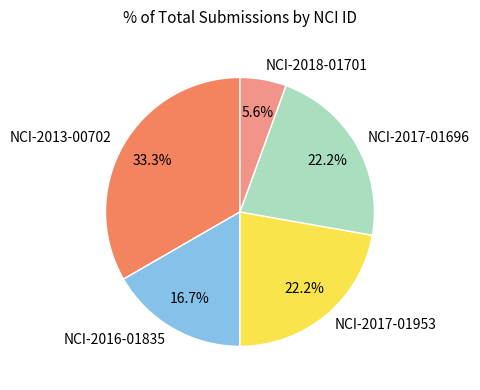

Which category has the biggest portion of the pie?

NCI-2013-00702